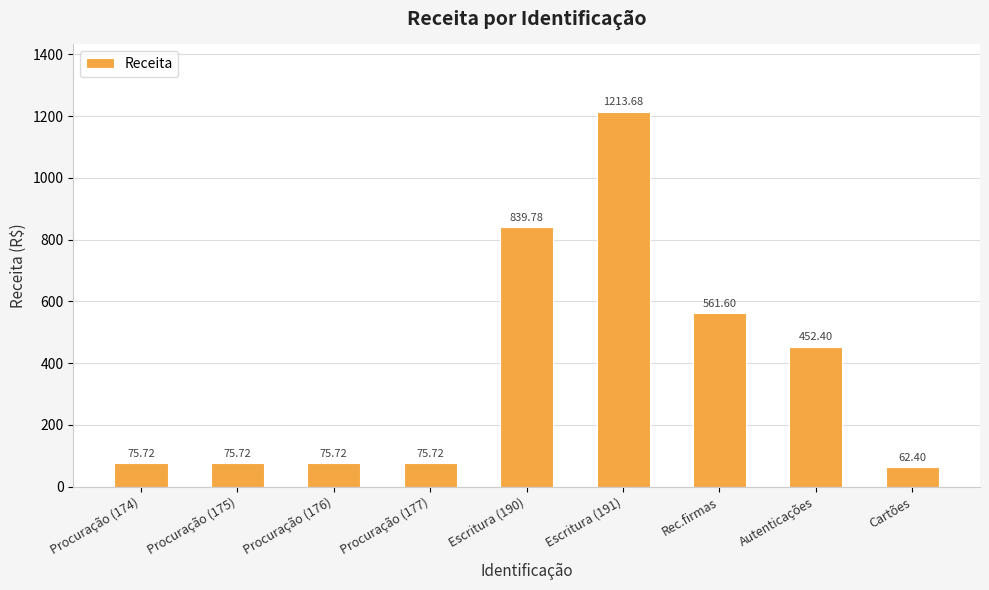

How many bars are there in total?

9